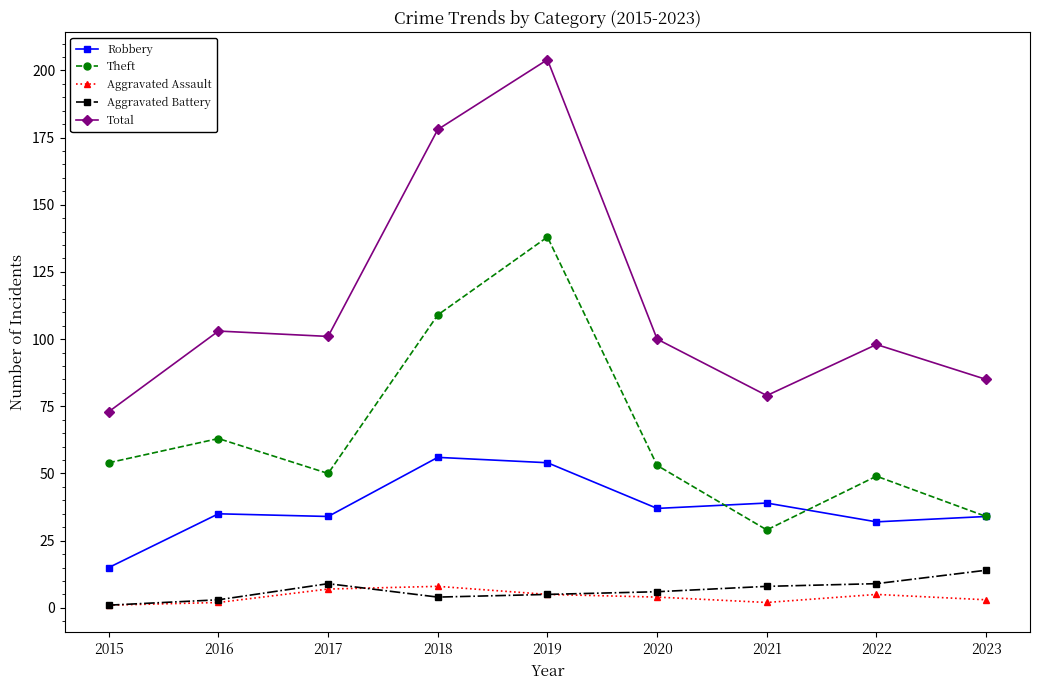

How many lines are shown in the chart?

5